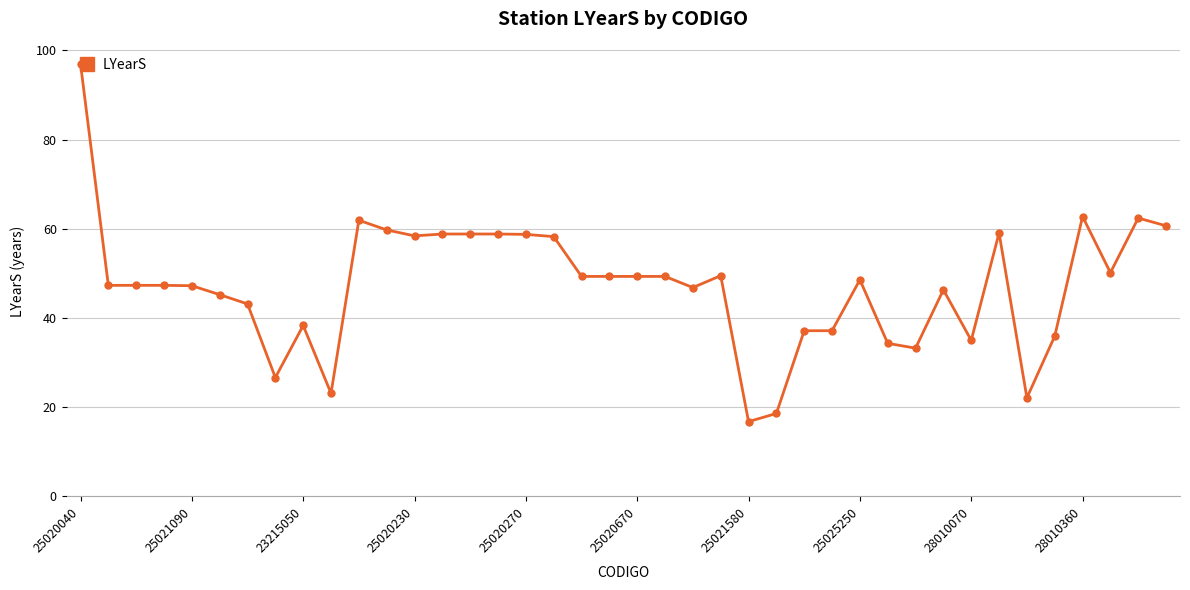

What is the maximum value shown in the chart?

97.0